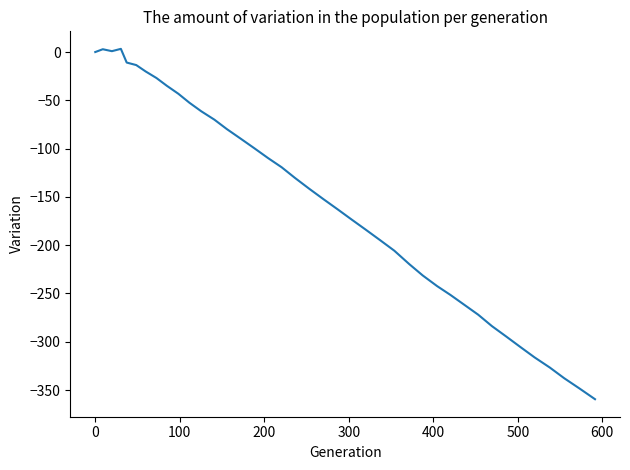

What is the difference between the maximum and minimum values?

362.8